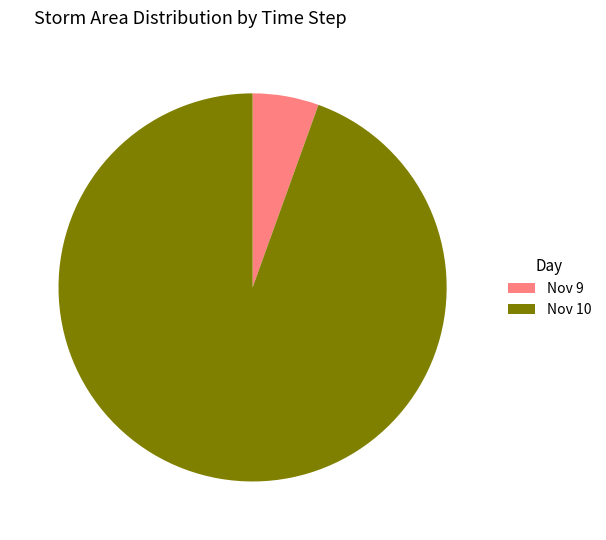

How many segments does this pie chart have?

2